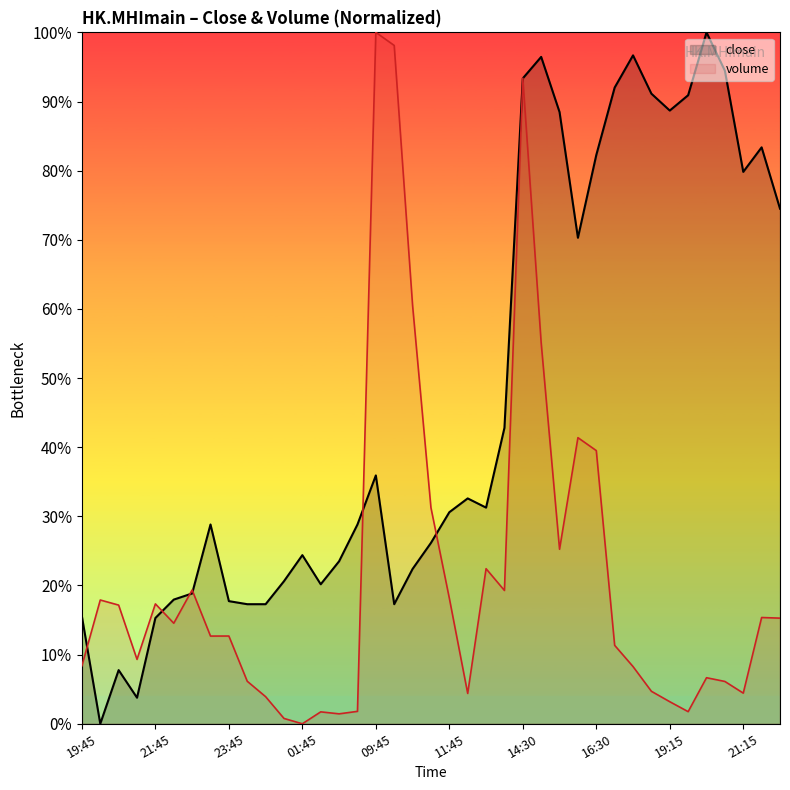

Between 21 and 36, which series saw the biggest shift?

close